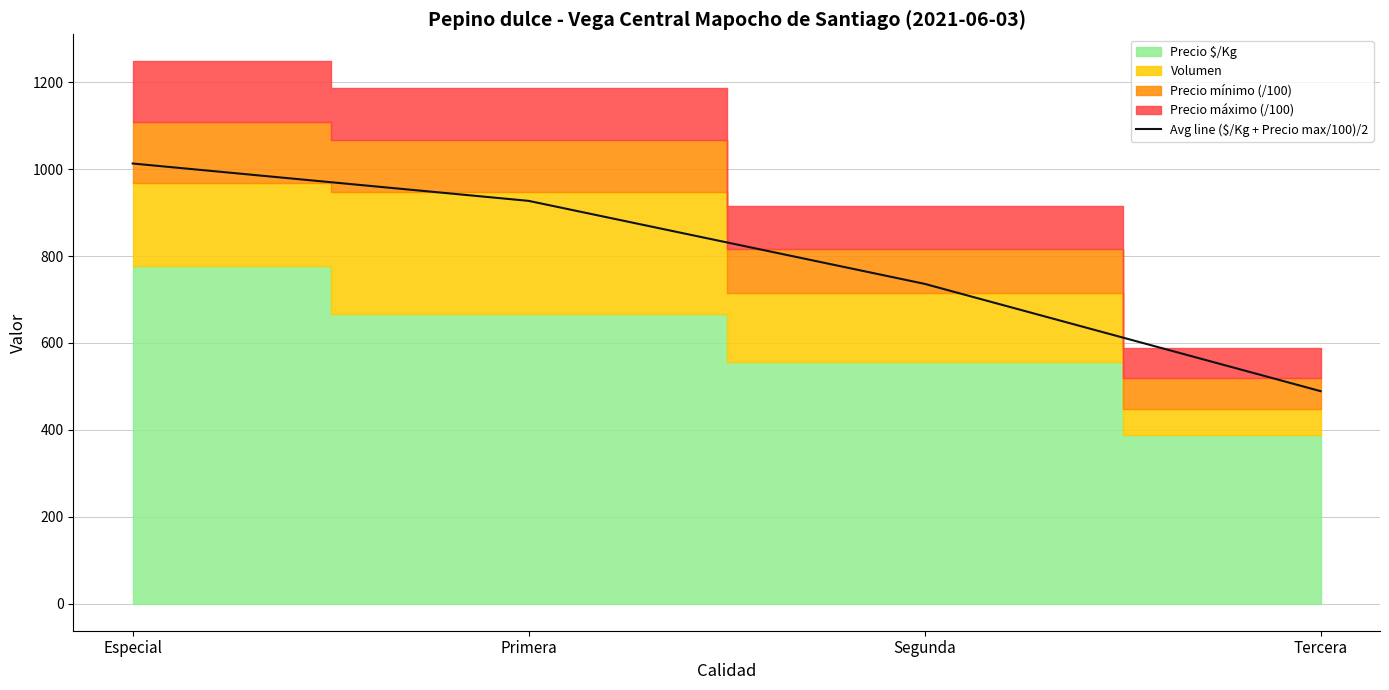

Which has a higher value, Segunda or Primera?

Primera